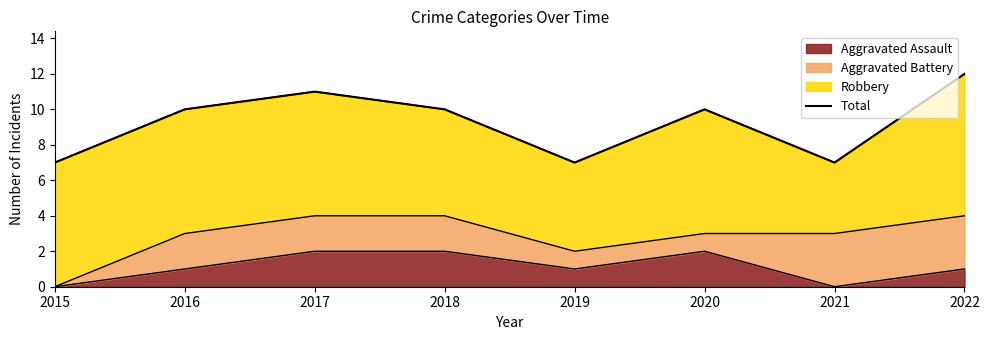

True or false: Aggravated Assault has a value of 0 at 2017.

False